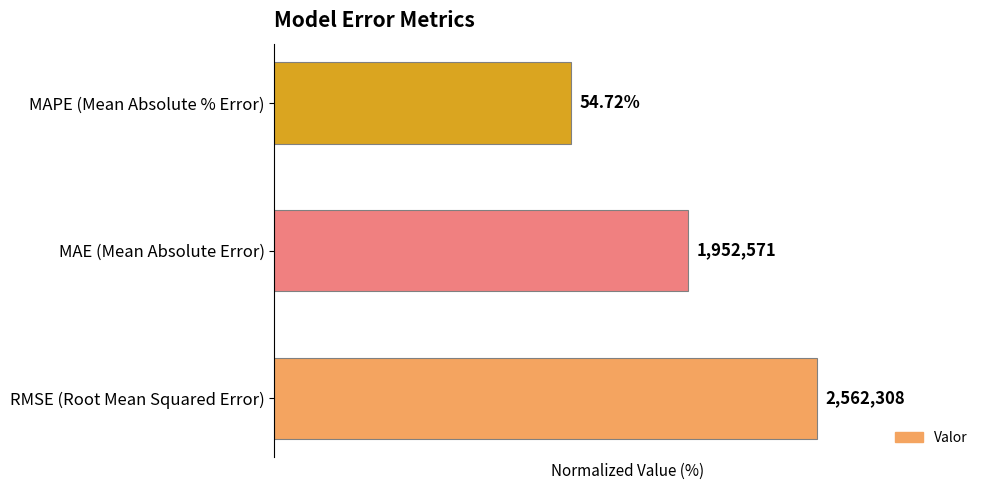

What is the average value?

77.0